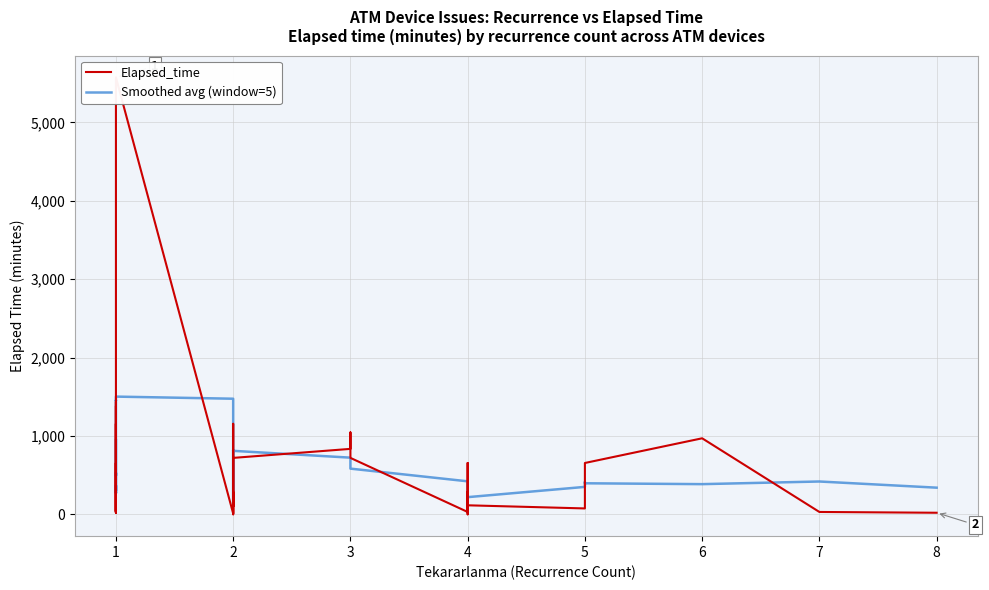

Rank the series by their average value, from lowest to highest.

Elapsed_time, Smoothed avg (window=5)